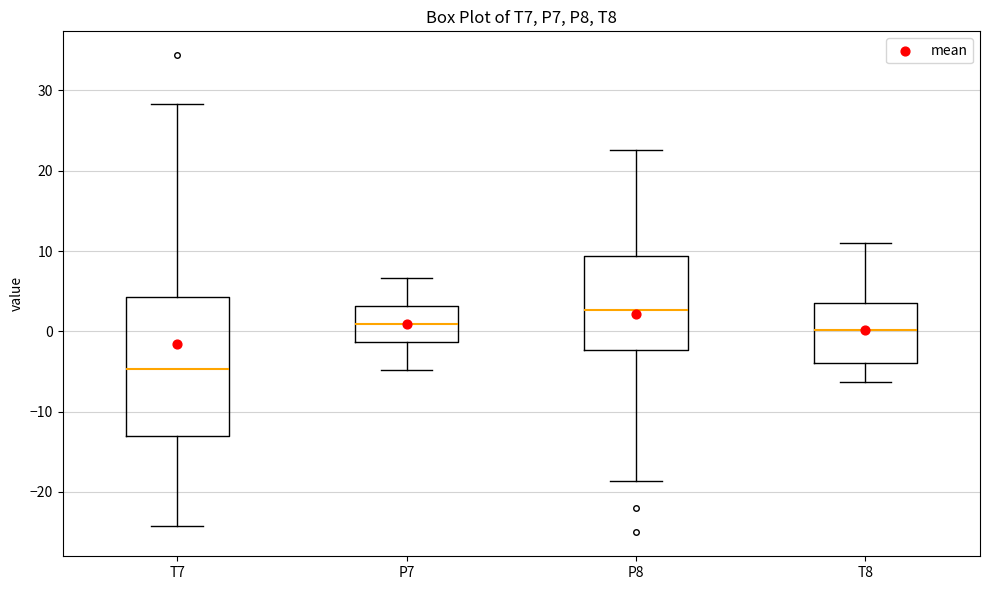

Which box has the highest median line?

P8